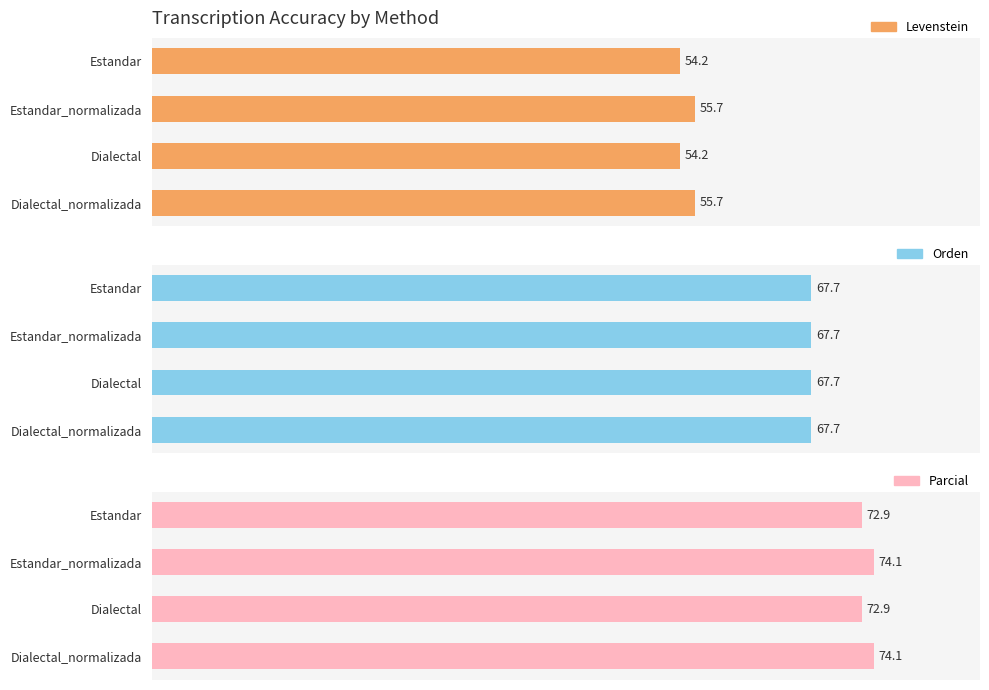

Does the chart contain stacked bars?

No